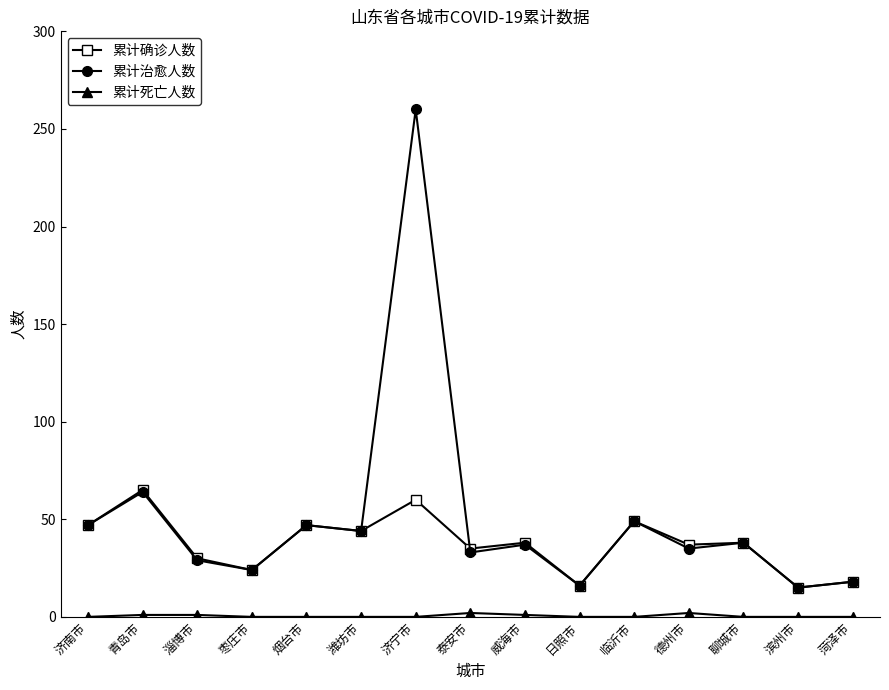

At which category does 累计确诊人数 reach its first local peak?

青岛市